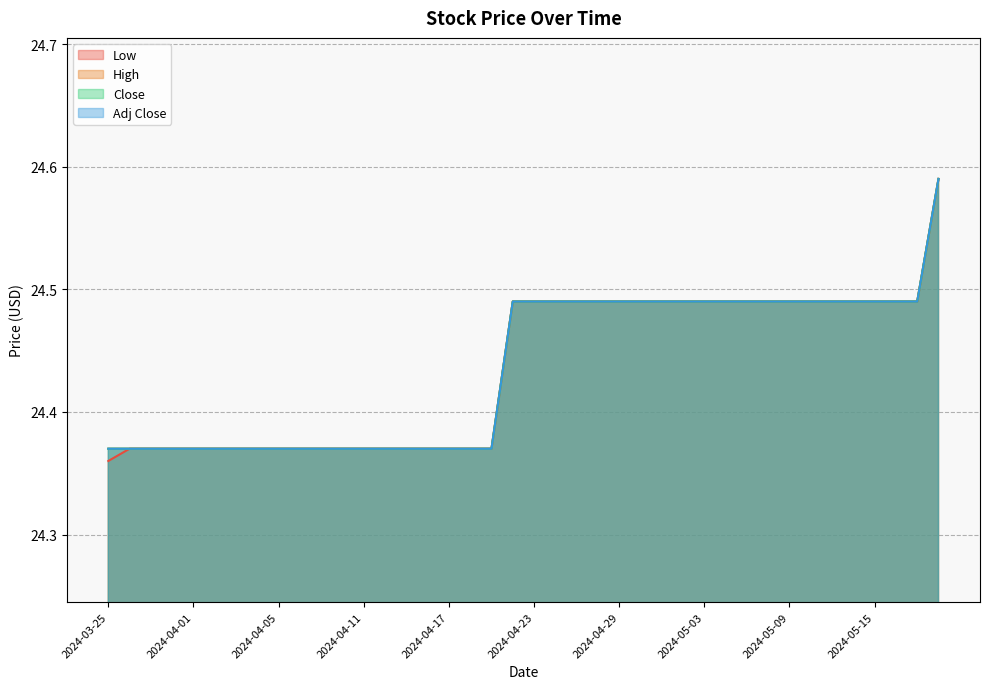

Which label corresponds to the largest value in the chart?

2024-05-20